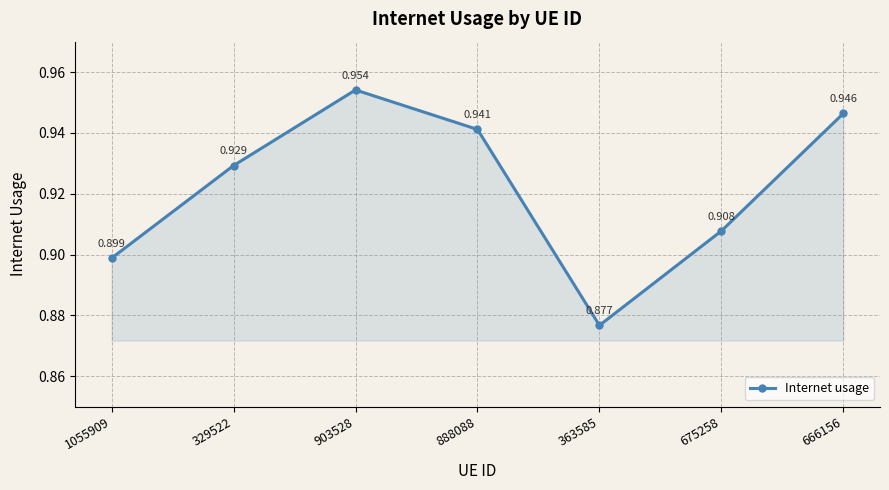

True or false: there are more than 1 points higher than both neighbors.

False